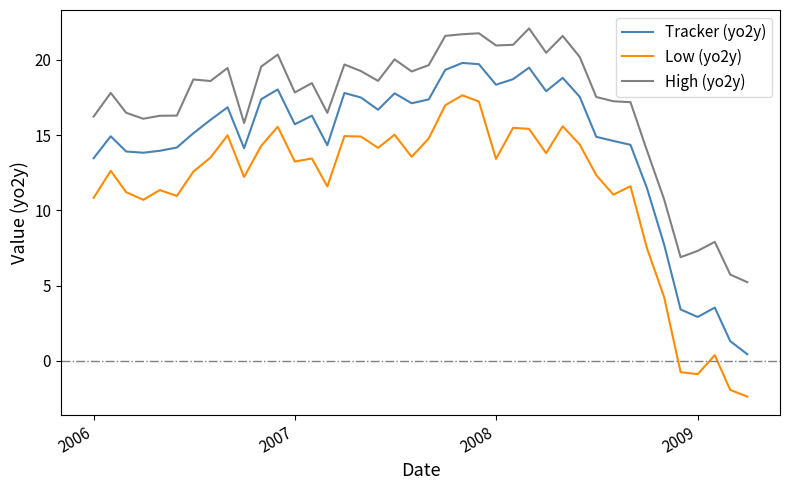

What is the difference between the maximum and second lowest values in the Low (yo2y) series?

19.6